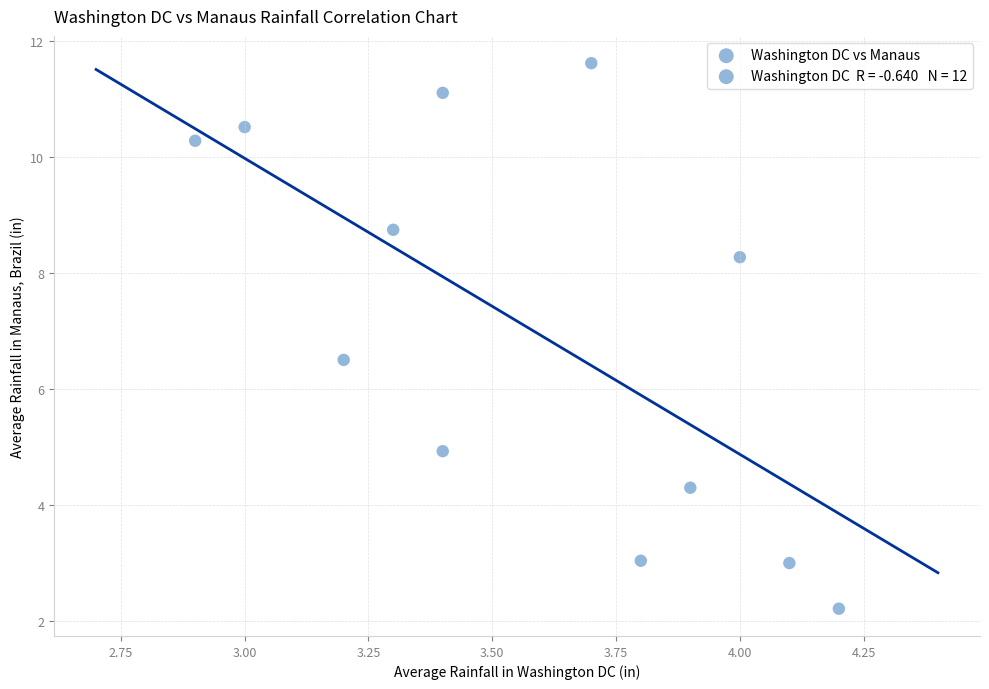

What Y value in the scatter plot is closest to 6?

6.5